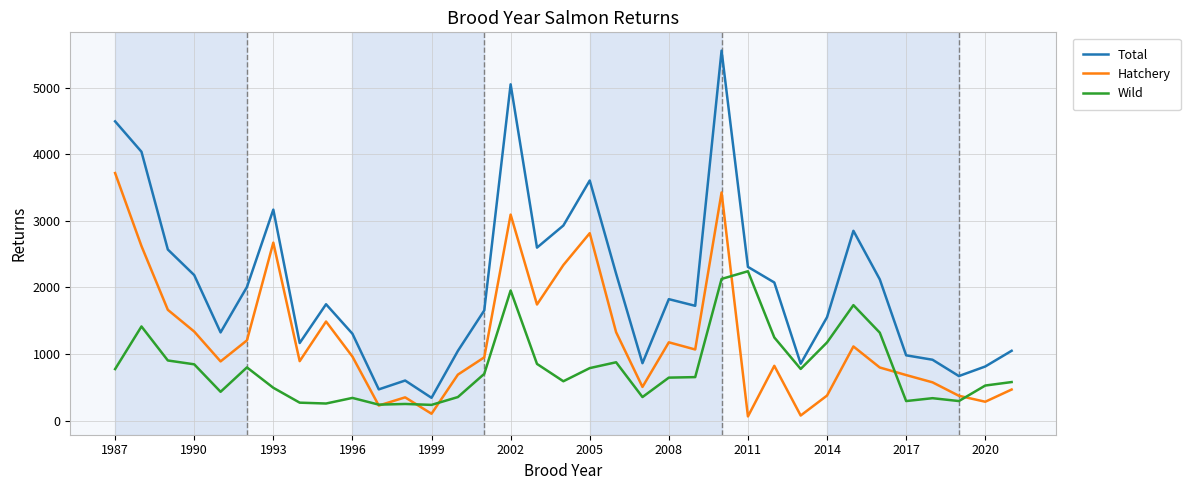

True or false: Total and Hatchery cross at least once.

False